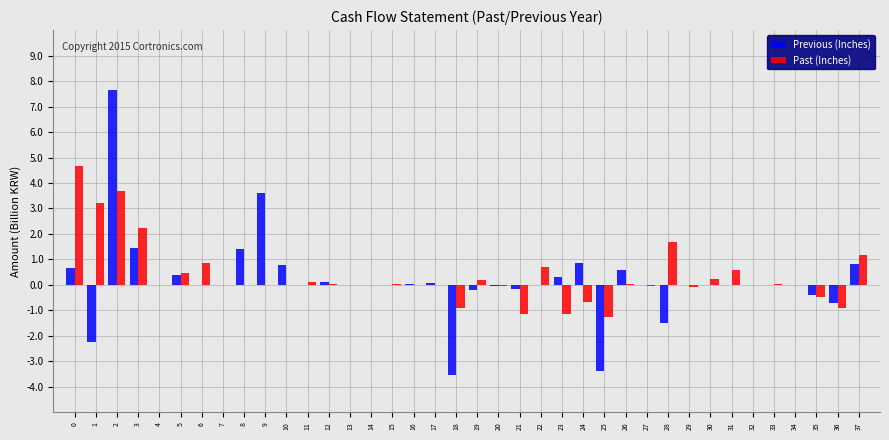

Which series changed the most between 22 and 35?

Past (Inches)